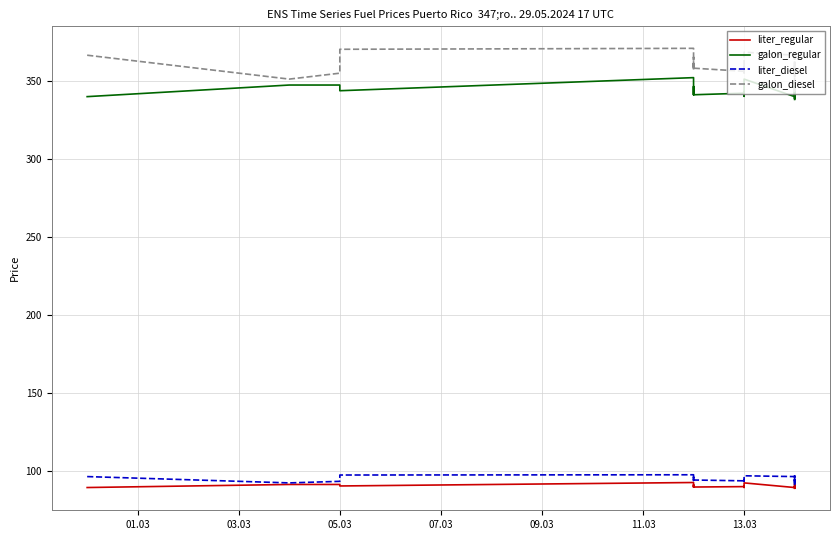

In galon_diesel, how many points are higher than both neighbors (excluding endpoints)?

9